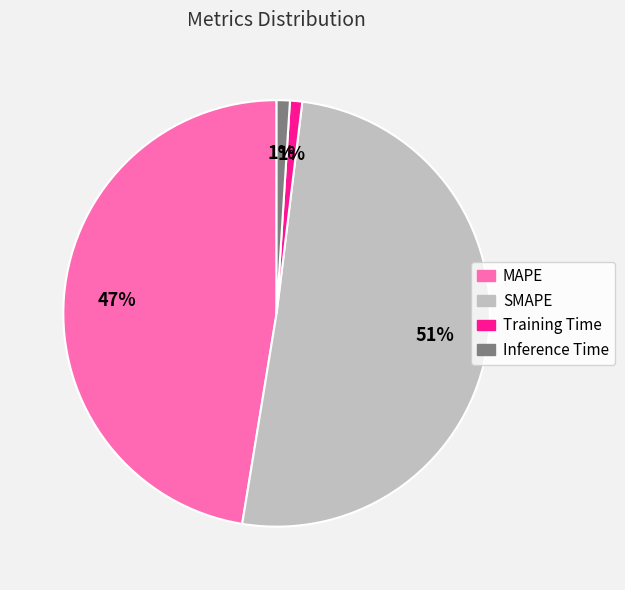

How many segments does this pie chart have?

4